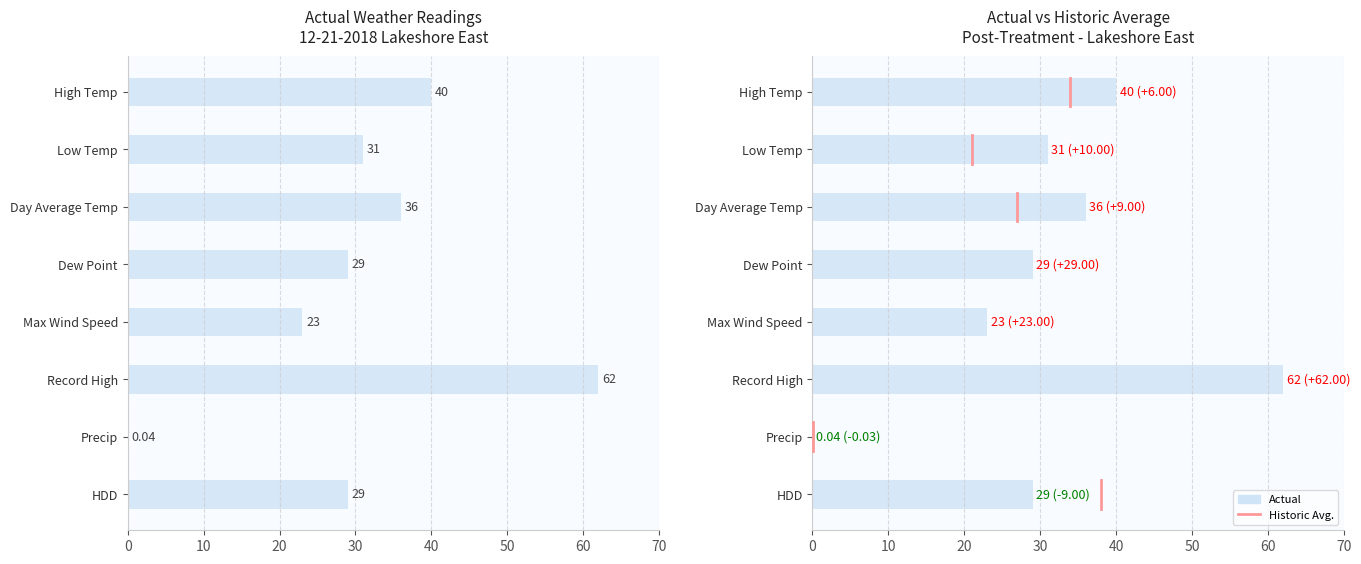

True or false: the data shows 29.0 at 30.

True